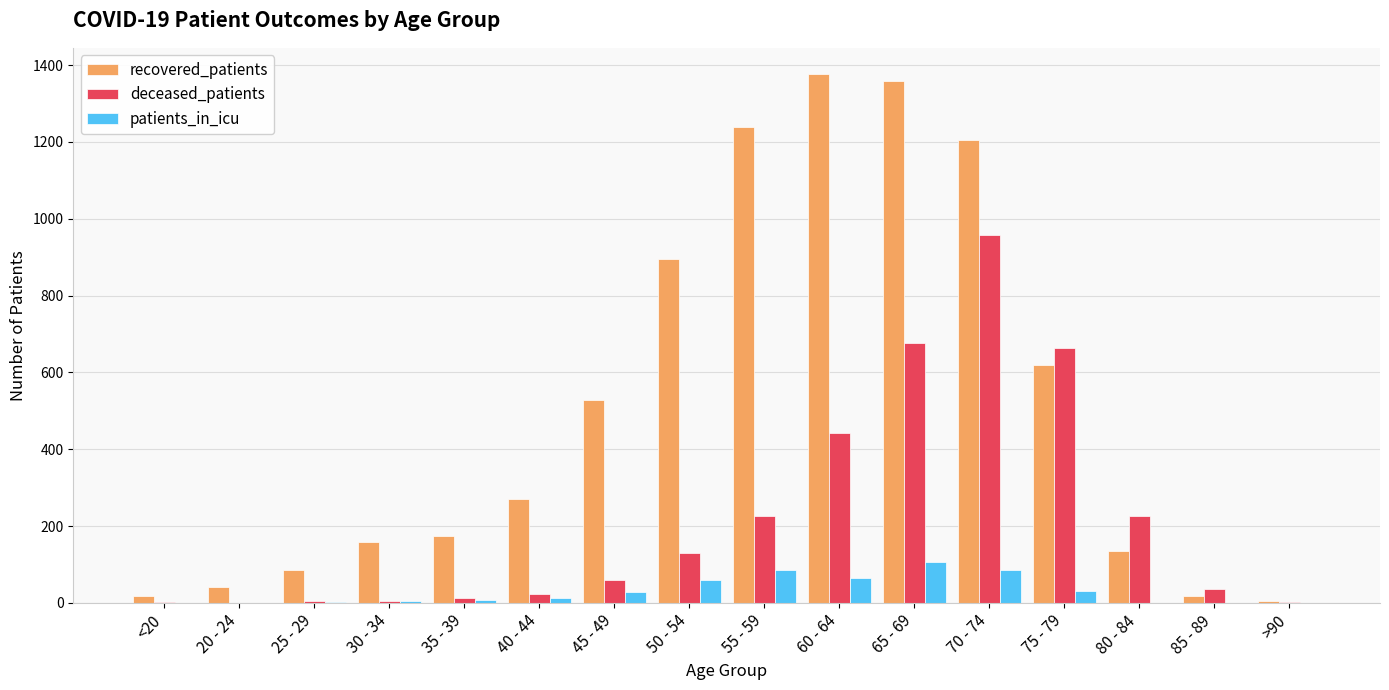

How many categories are shown in the chart?

16